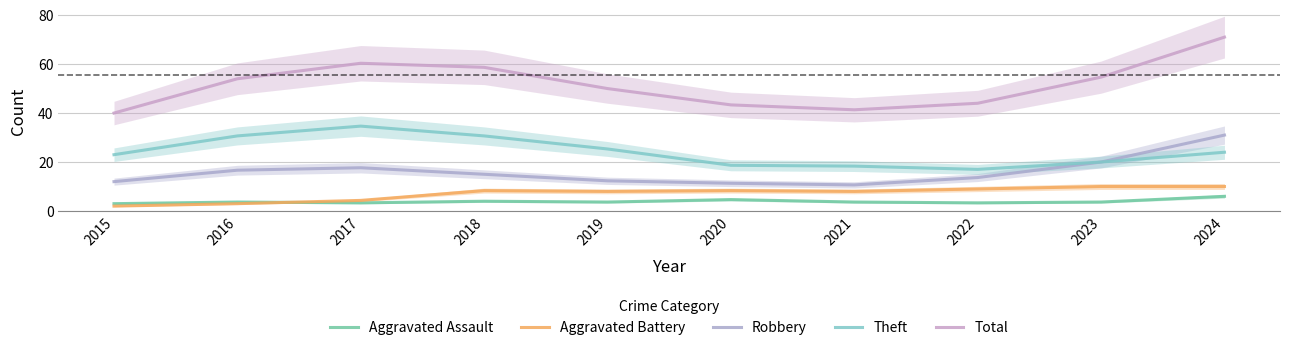

What is the value of the Theft point at the 9th from the left?

20.0